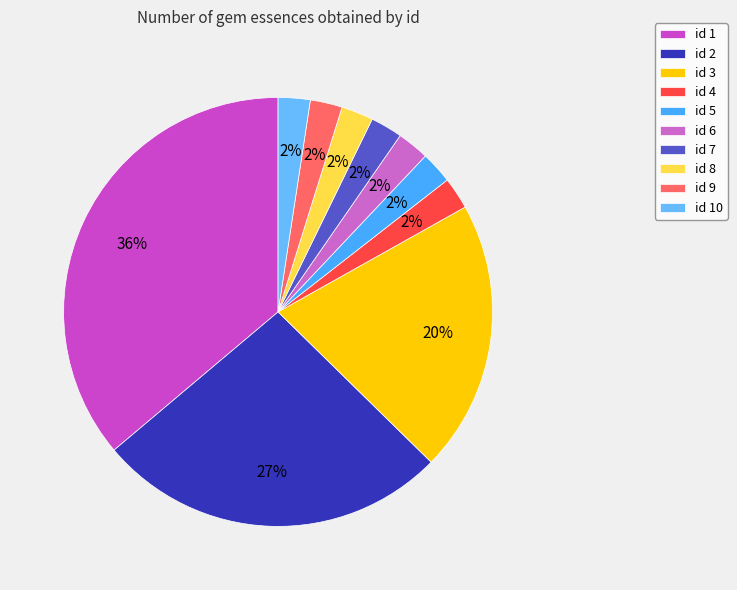

How many slices are in this pie chart?

10